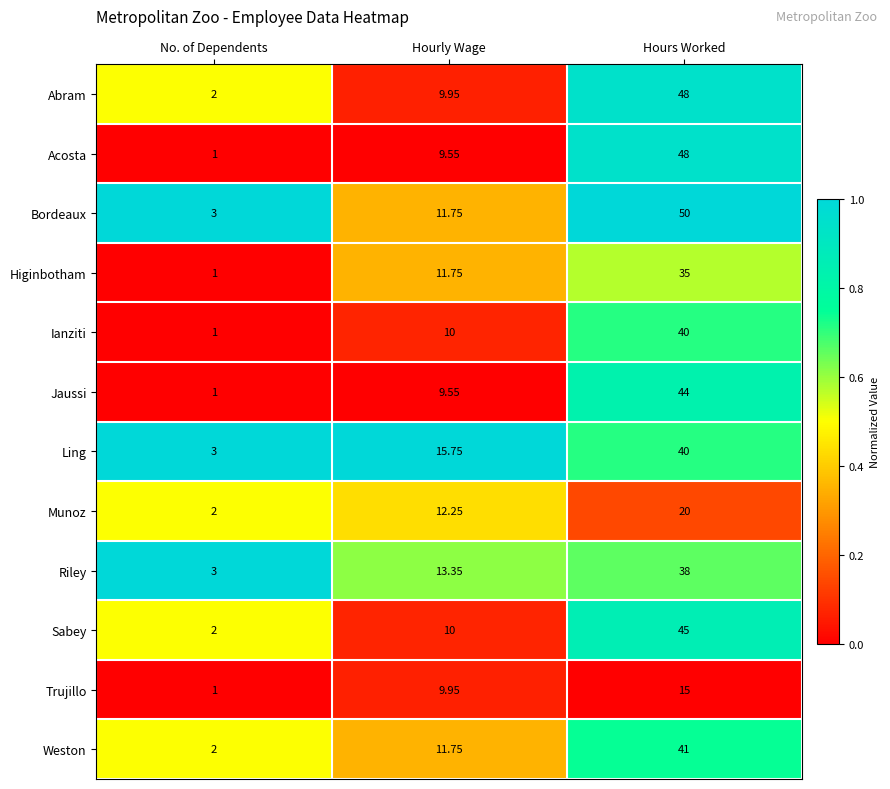

Which series changed the most between Hourly Wage and Hours Worked?

Acosta